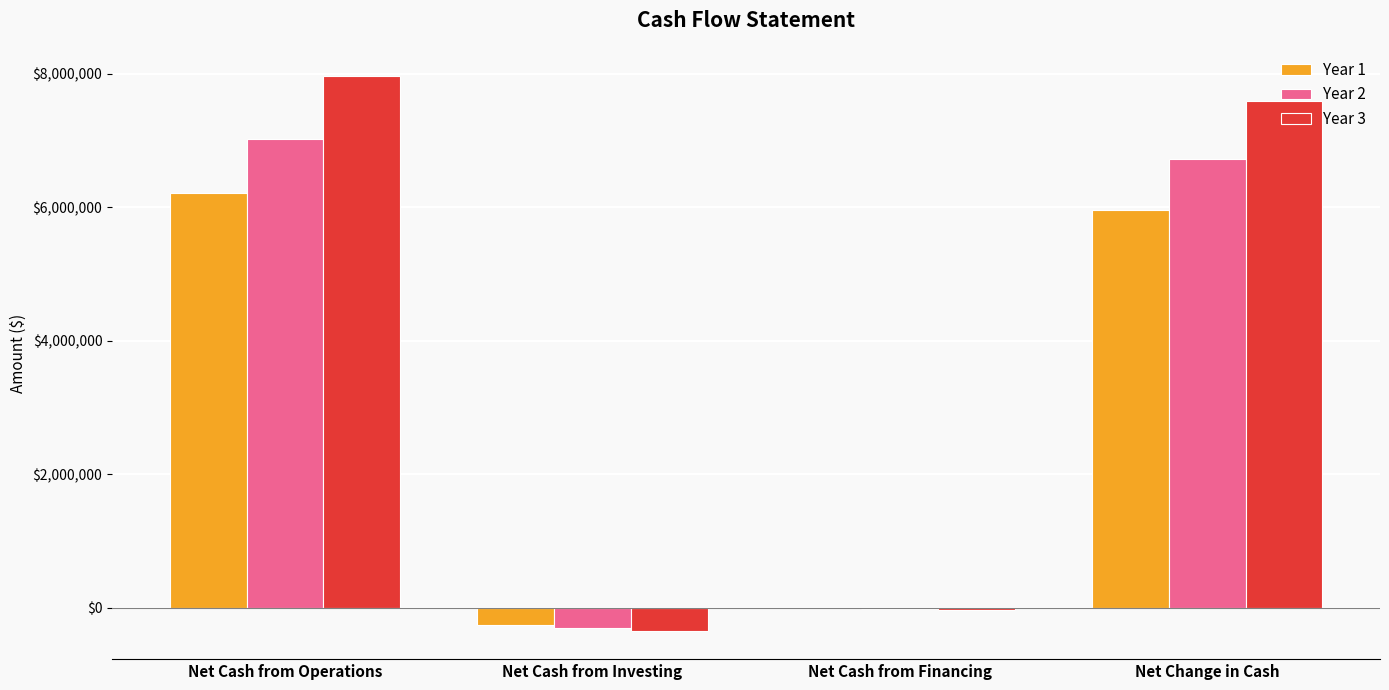

The value of Year 3 at Net Change in Cash is 10169556.0. True or false?

False